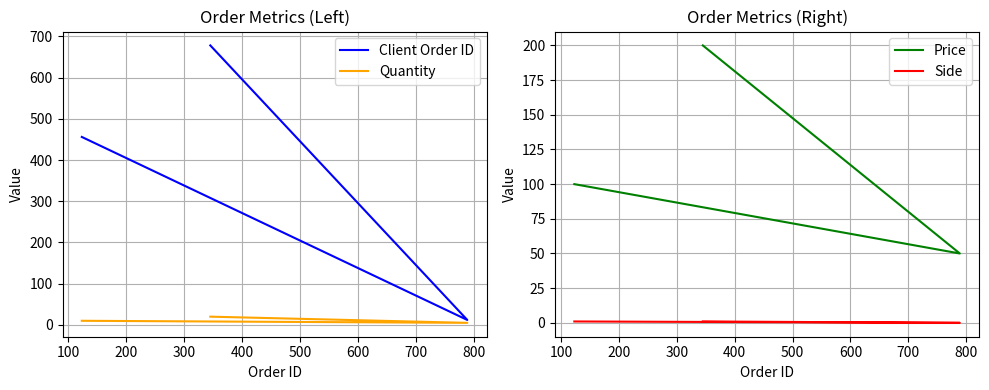

Which series has the largest range (max minus min)?

Client Order ID